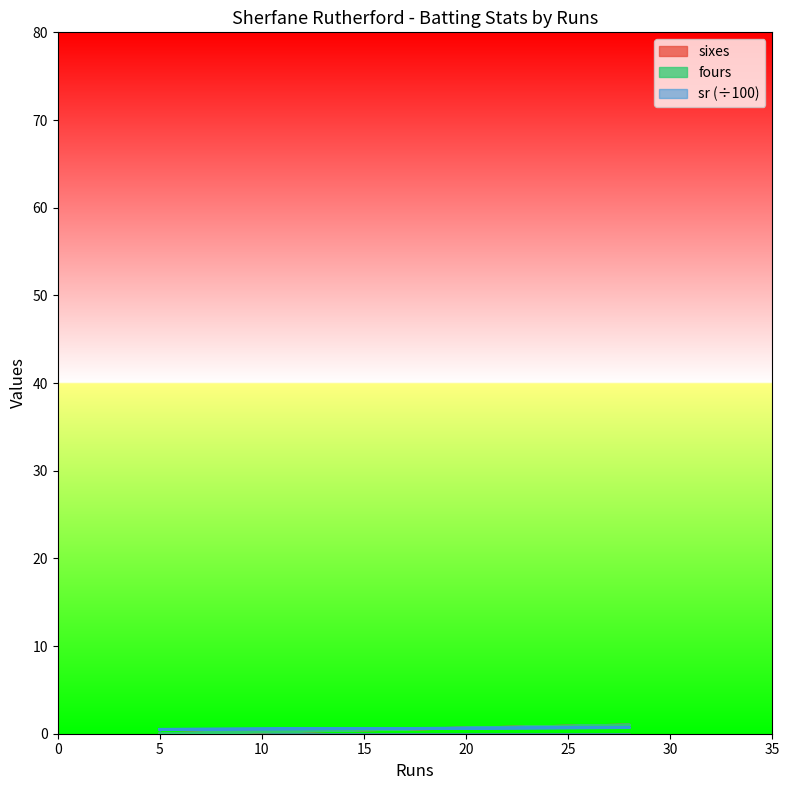

Which series has the widest spread of values?

sixes